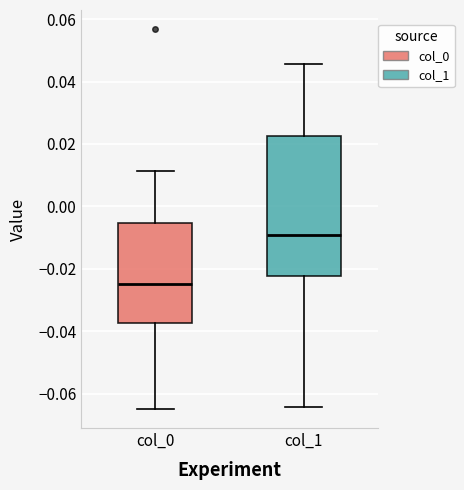

Reading left to right, transcribe this box plot: for each box, give where its median line is, the range the box spans, and where its two whiskers end, as read against the y-axis. The values are not printed on the chart, so give them approximately, as read against the axis.

col_0: median -0.024, box -0.038 to -0.006, whiskers -0.064 to 0.012
col_1: median -0.010, box -0.022 to 0.022, whiskers -0.064 to 0.046